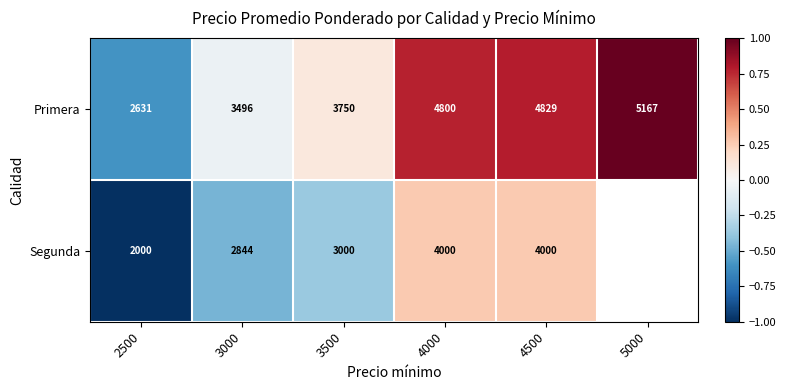

Which series changed the most between 4000 and 4500?

Primera